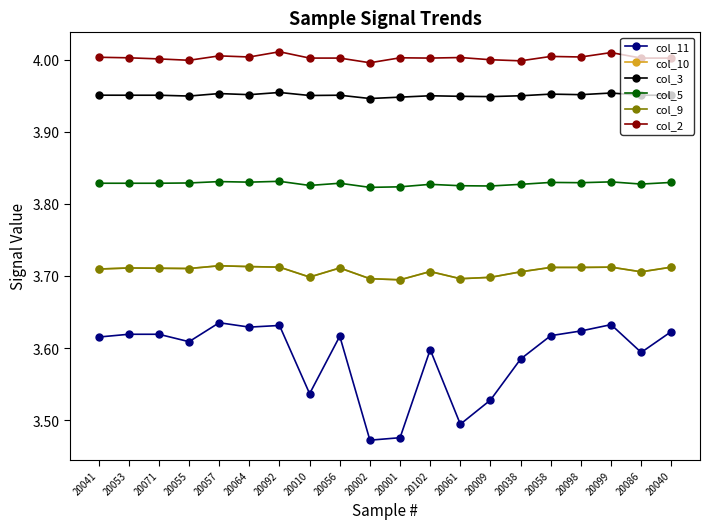

What is the sum of all col_2 values?

80.1